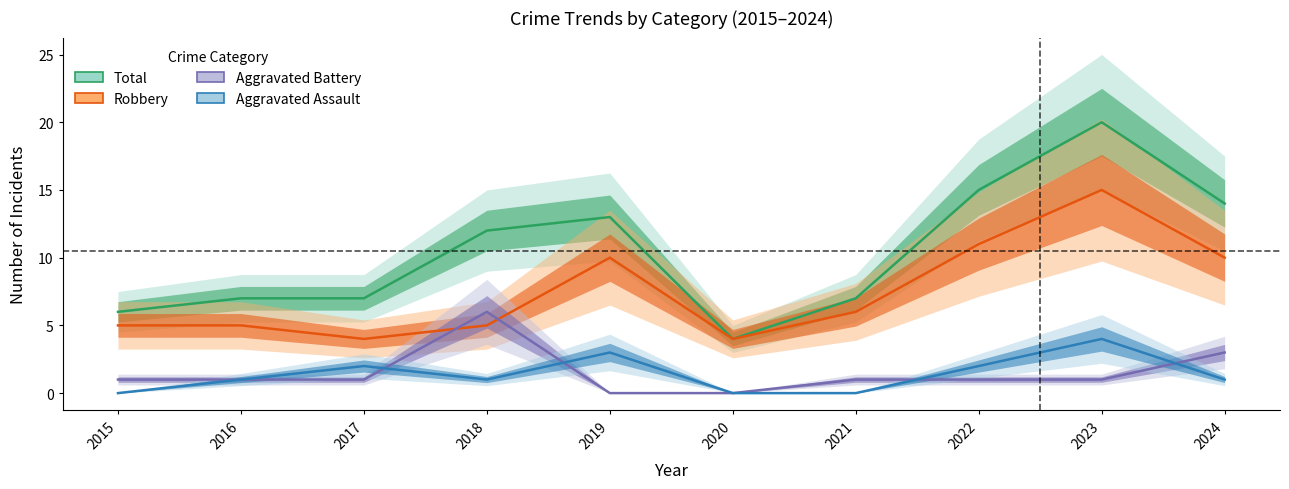

The value of Total at 2024 is 14. True or false?

True